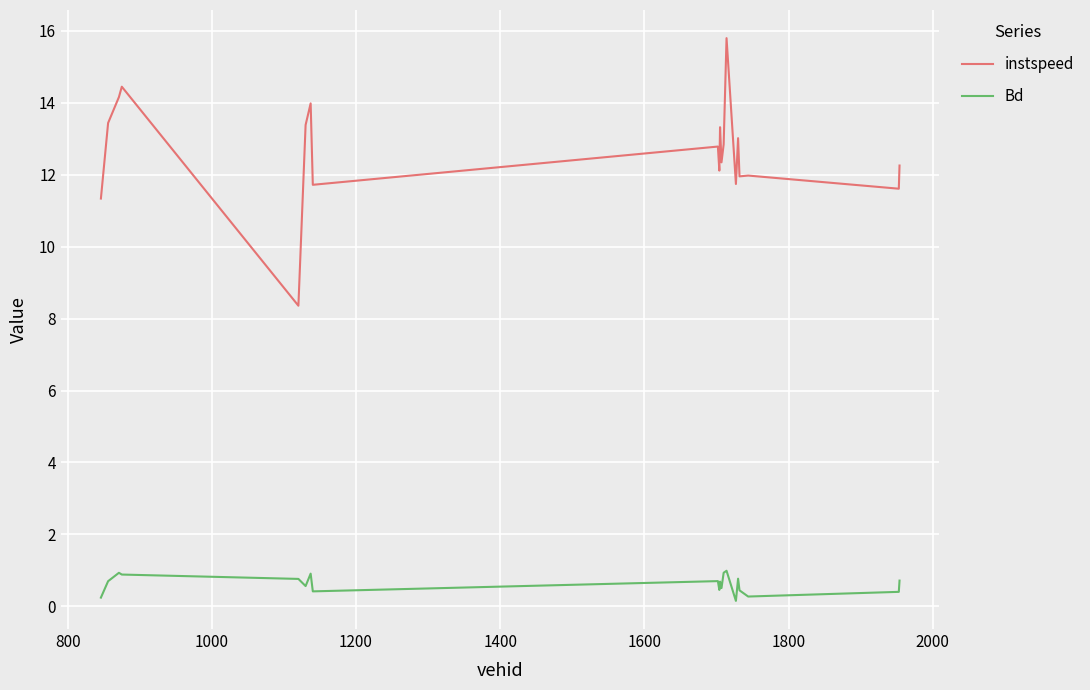

Which series has the widest spread of values?

instspeed